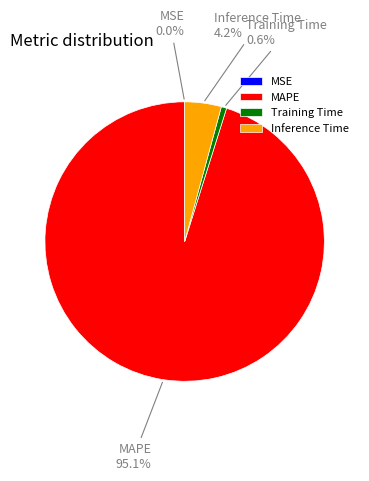

What is the largest slice in the pie chart?

MAPE